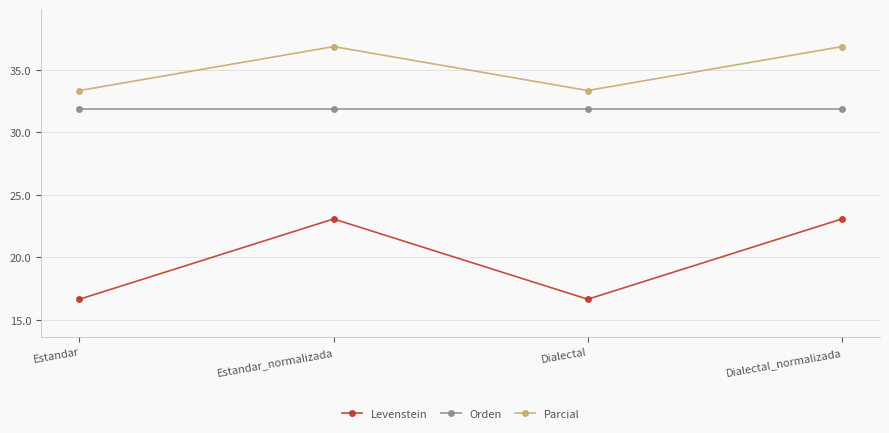

At how many categories does at least one series exceed 18?

4